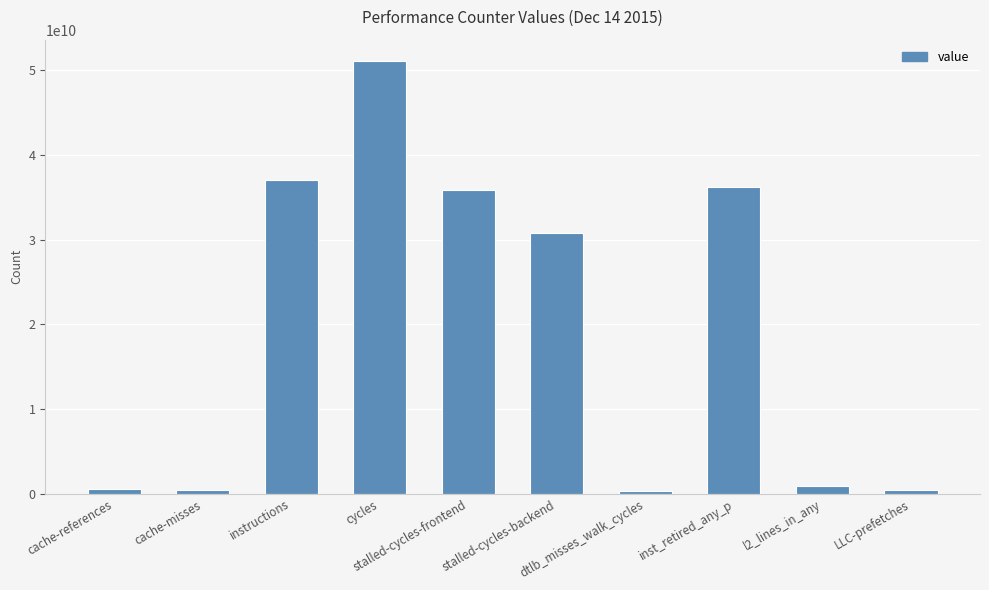

What is the minimum value shown in the chart?

352927954